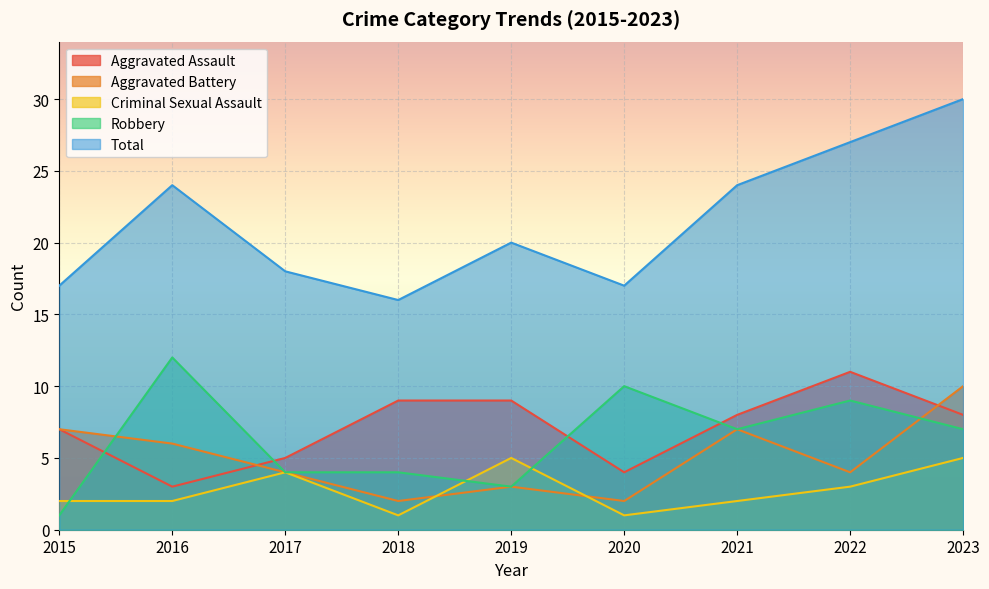

Reading left to right, transcribe all the data shown in this chart.

Aggravated Assault: 2015=7	2016=3	2017=5	2018=9	2019=9	2020=4	2021=8	2022=11	2023=8
Aggravated Battery: 2015=7	2016=6	2017=4	2018=2	2019=3	2020=2	2021=7	2022=4	2023=10
Criminal Sexual Assault: 2015=2	2016=2	2017=4	2018=1	2019=5	2020=1	2021=2	2022=3	2023=5
Robbery: 2015=1	2016=12	2017=4	2018=4	2019=3	2020=10	2021=7	2022=9	2023=7
Total: 2015=17	2016=24	2017=18	2018=16	2019=20	2020=17	2021=24	2022=27	2023=30